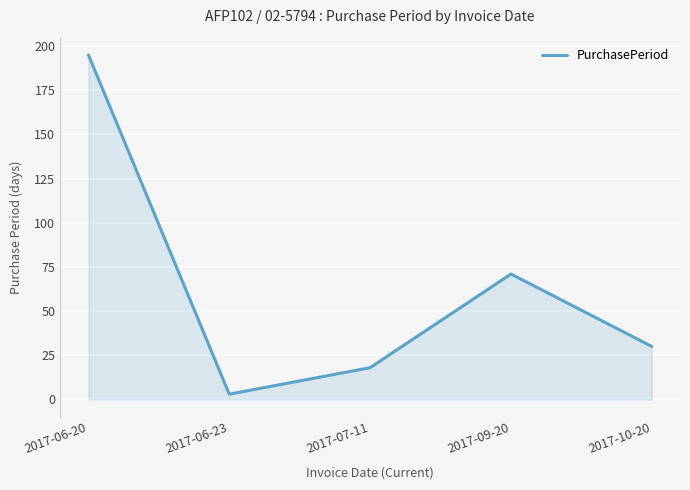

Which category has the highest value across all series?

2017-06-20